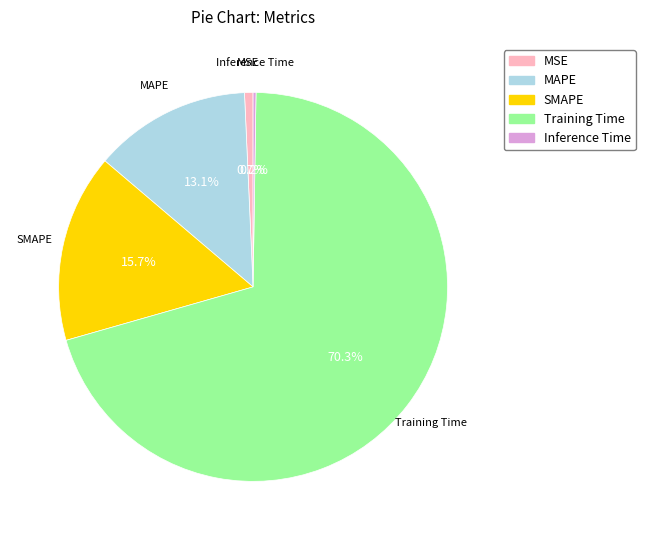

To the nearest percent, what is the difference between the Training Time and SMAPE slice percentages?

55%